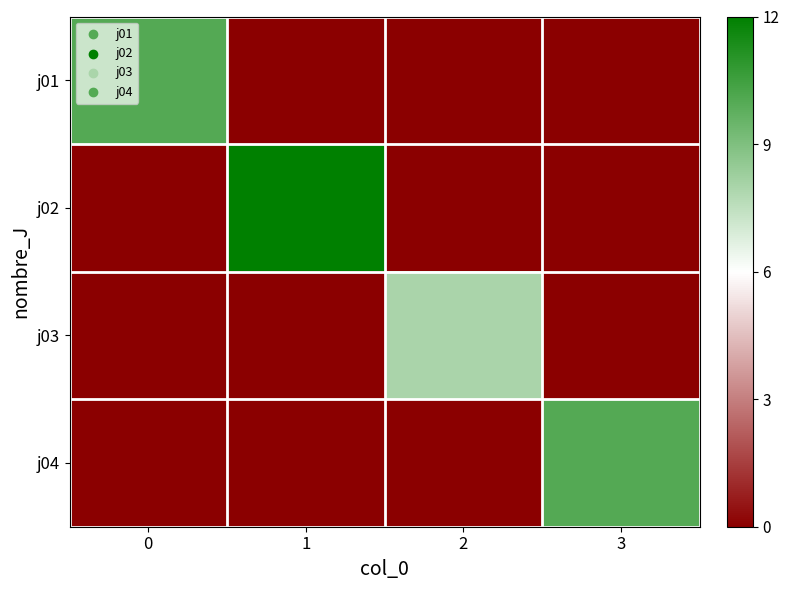

Which series has the largest total across all categories?

j02